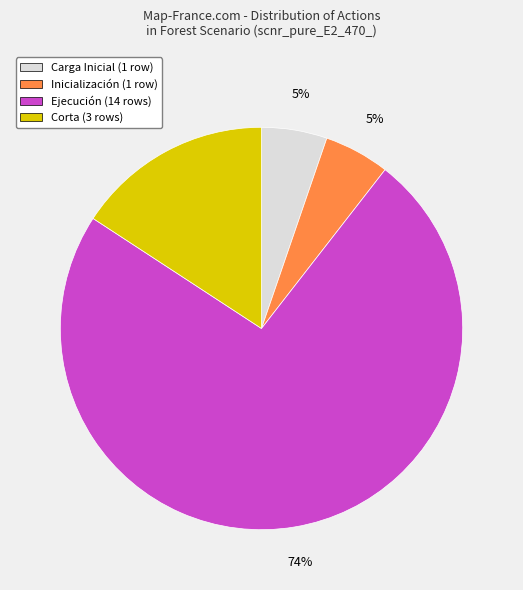

To the nearest percent, what is the combined percentage of Corta and Carga Inicial?

21%